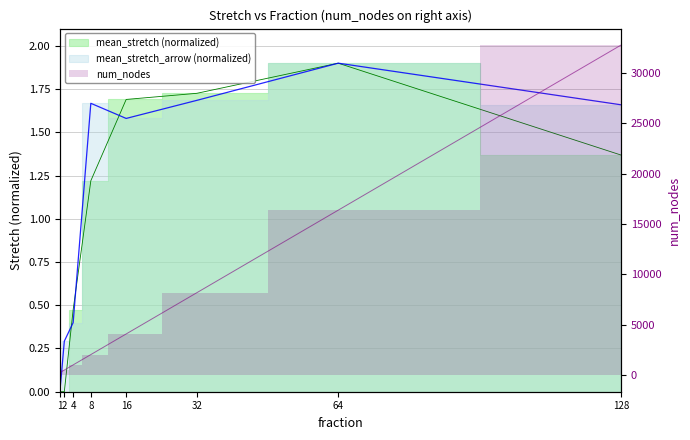

True or false: num_nodes has more than 2 points higher than both neighbors.

False